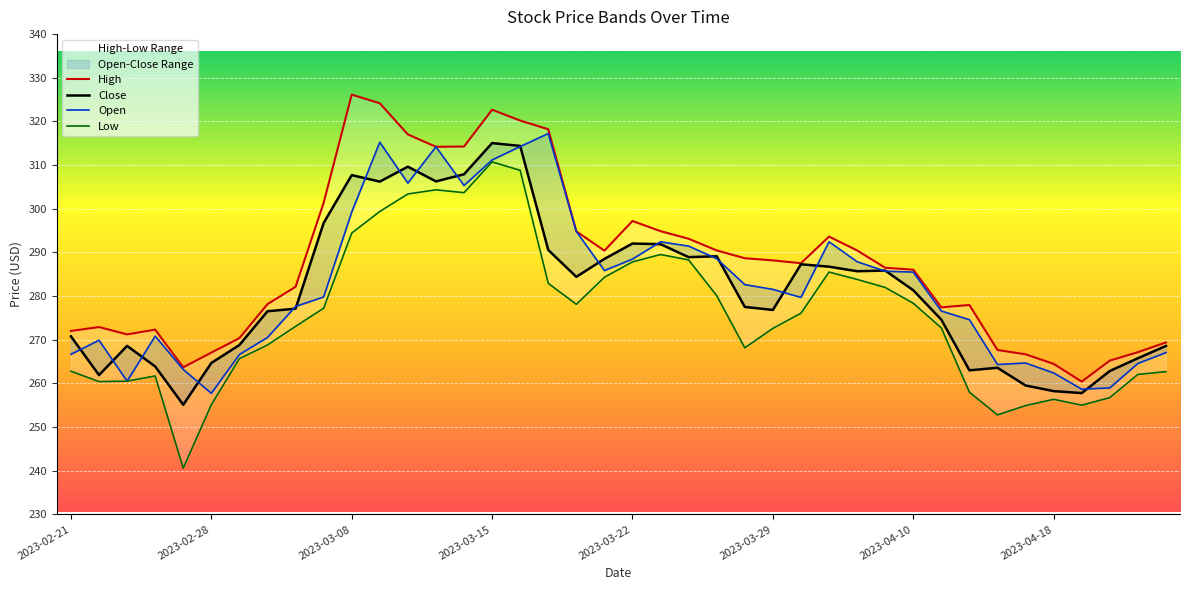

Rank the series by their maximum value, from highest to lowest.

High, Open, Close, Low